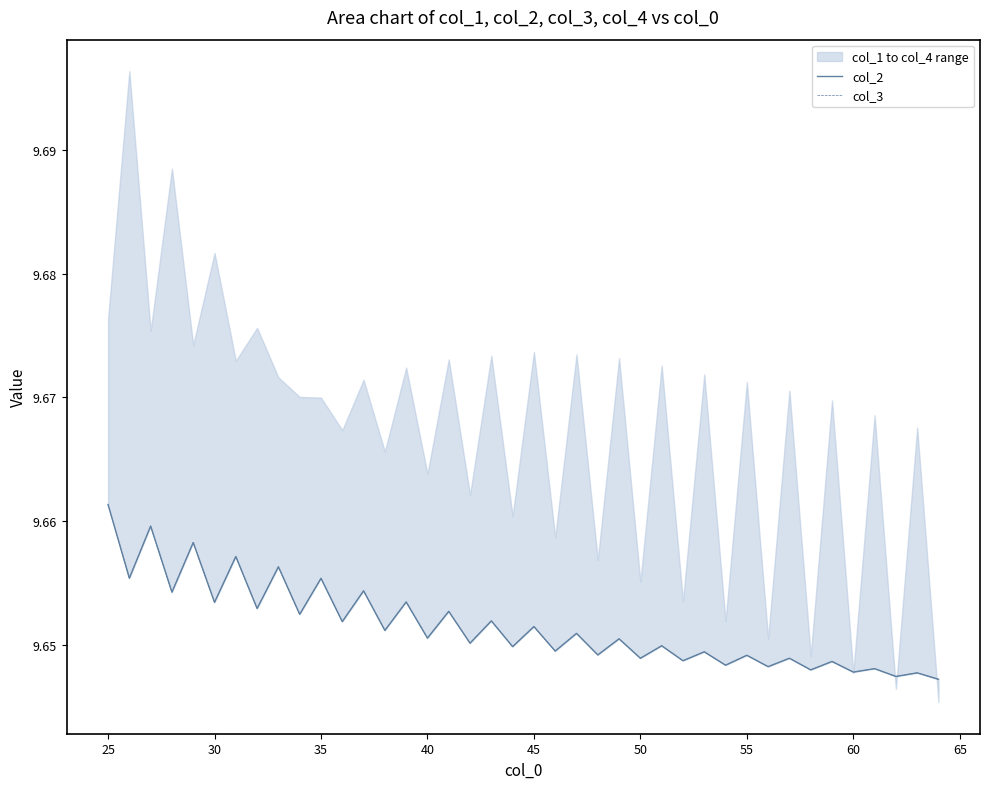

The col_2 series shows 9.7 at 35. True or false?

True